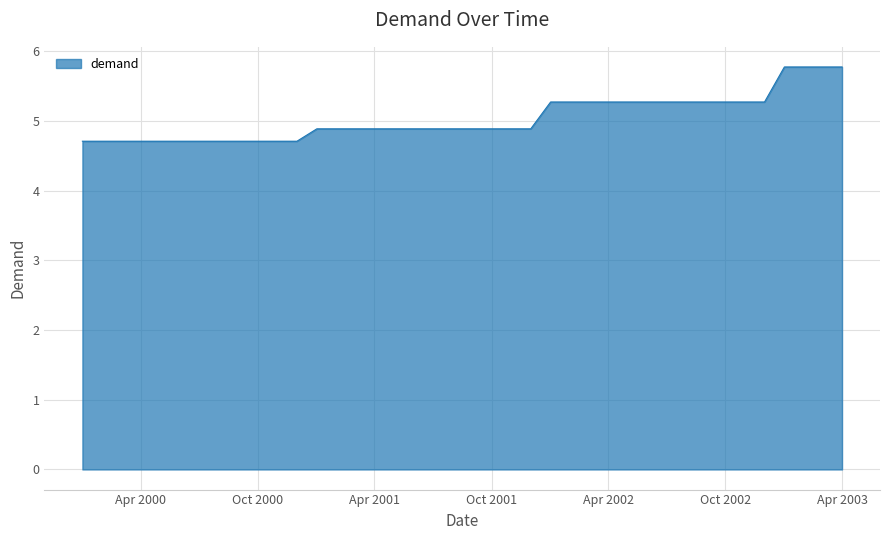

What is the minimum value shown in the chart?

4.7